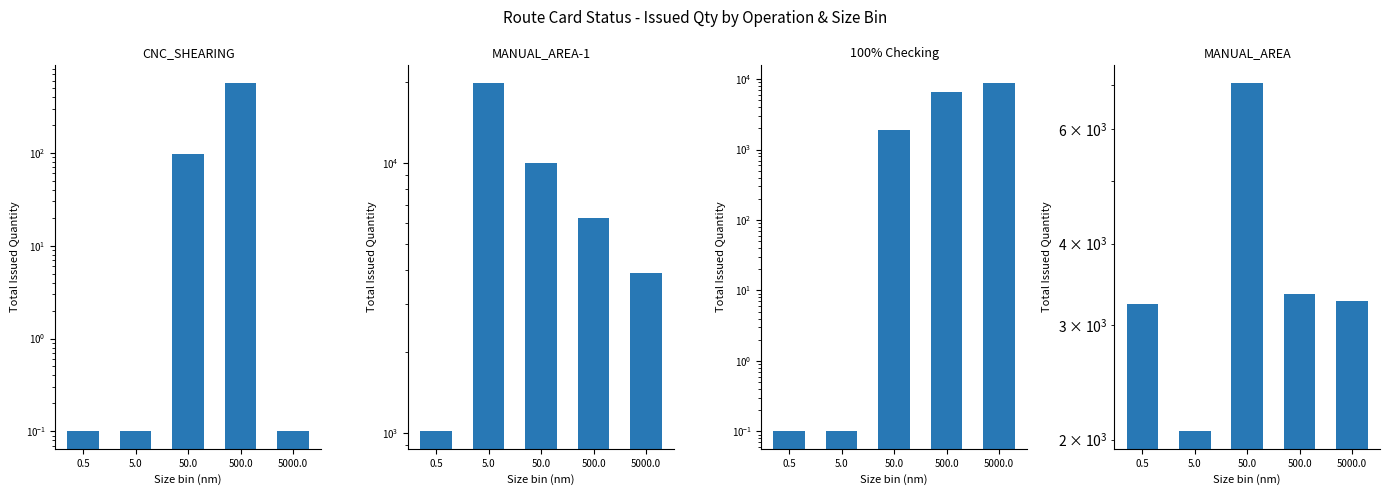

Rank the categories by CNC_SHEARING value from lowest to highest.

0.5, 5.0, 5000.0, 50.0, 500.0